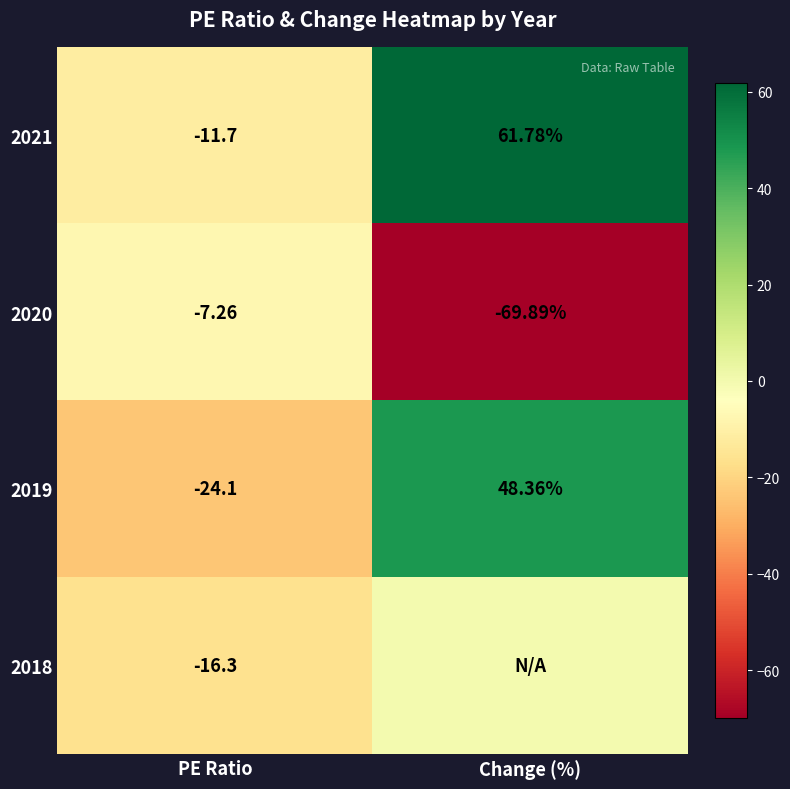

Read the 2019 value at Change (%).

48.4